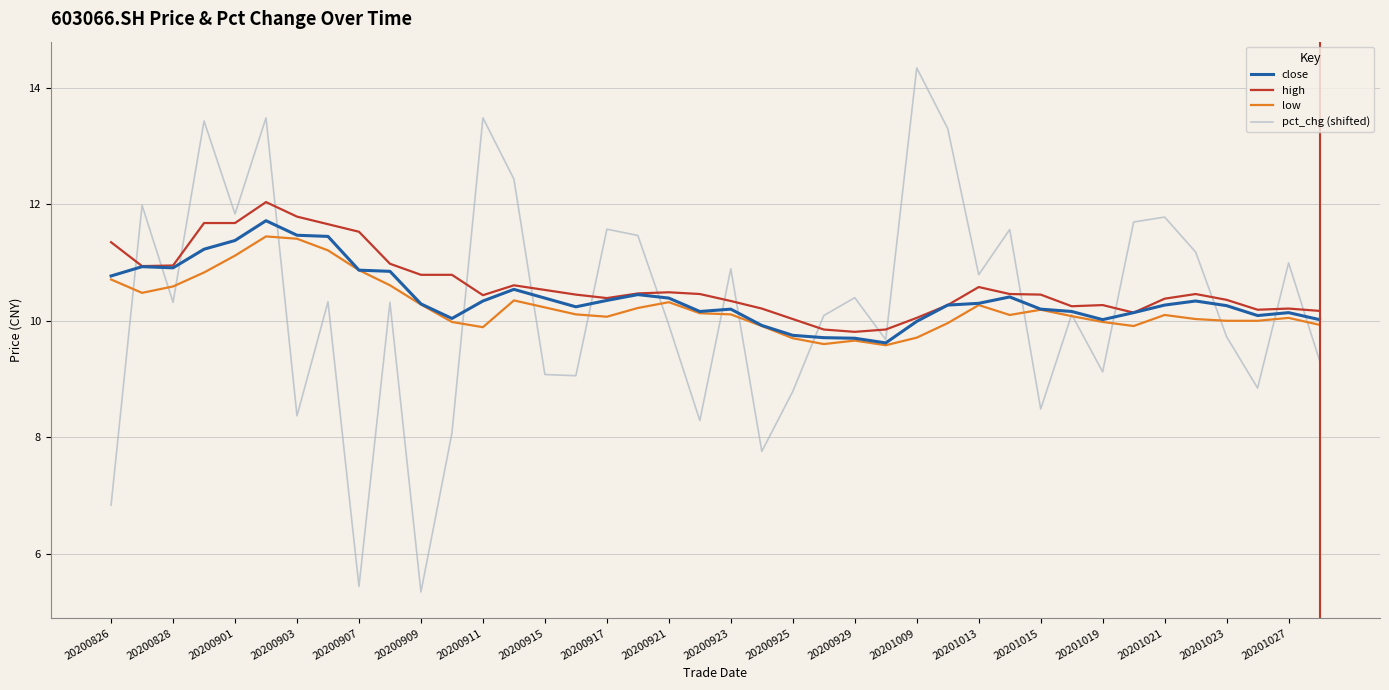

What is the smallest value displayed?

5.3